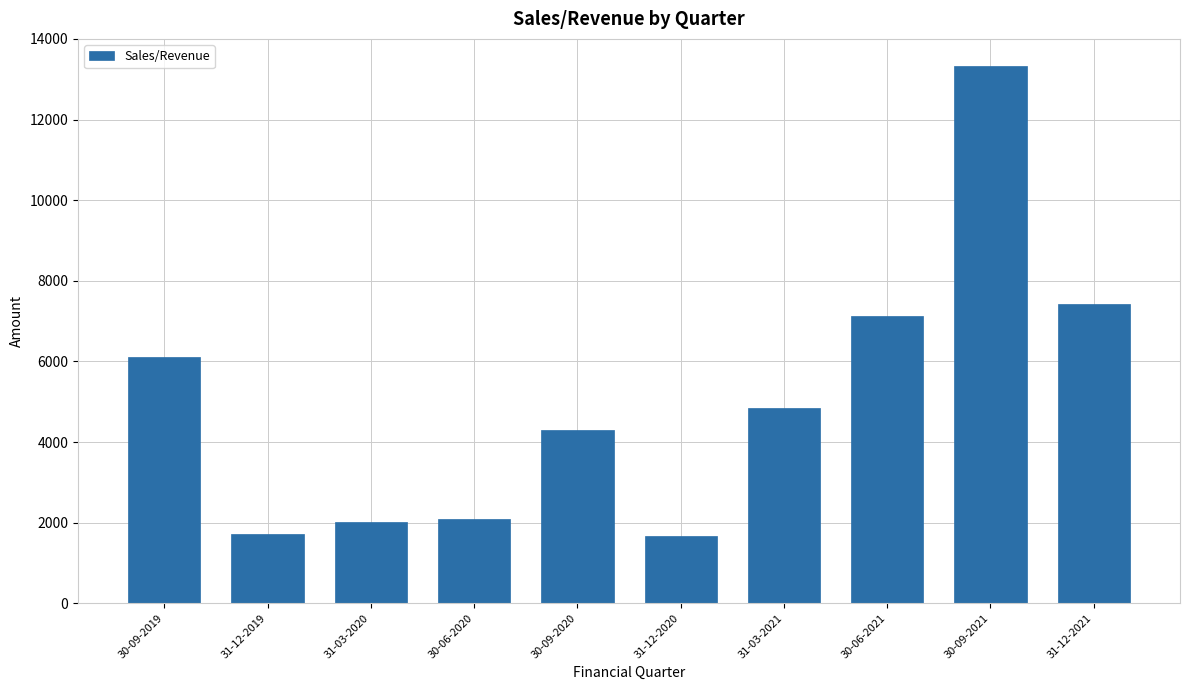

Reading left to right, list all the values displayed in this chart.

6100	1726	2013	2079	4306	1663	4848	7121	13334	7412